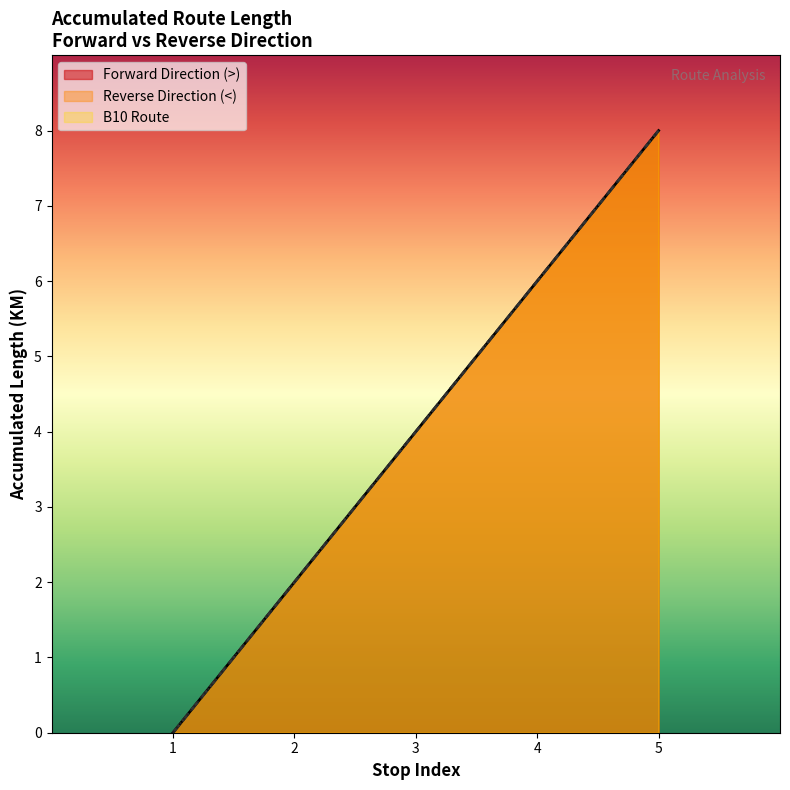

Does the chart display data point markers on the line(s)?

No